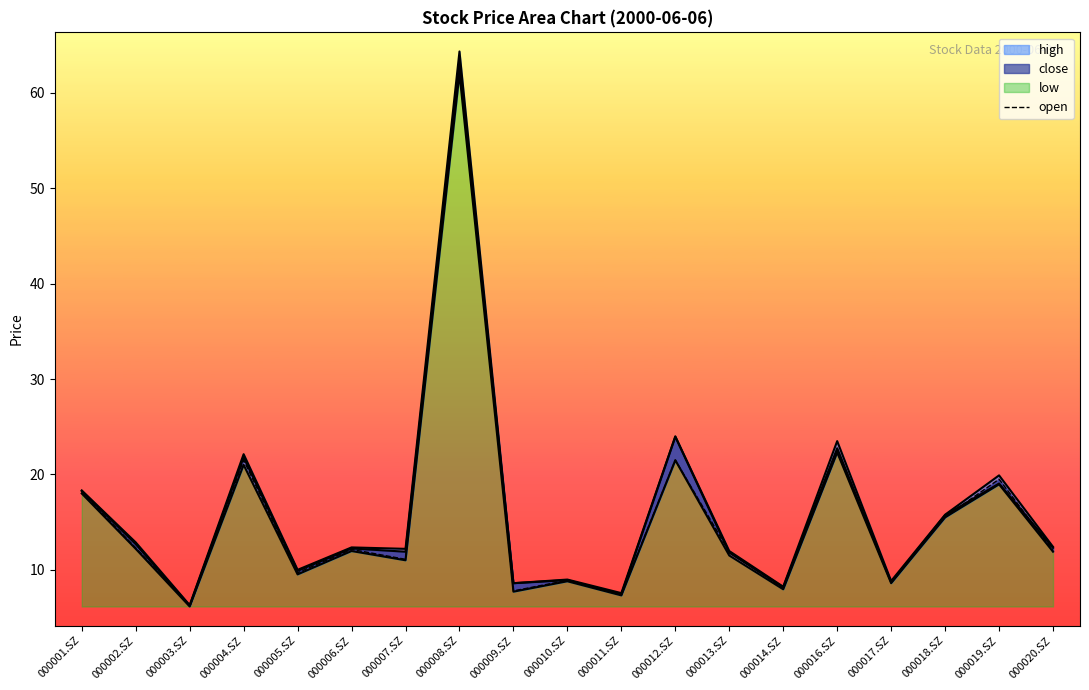

Which category has the lowest value across all series?

000003.SZ